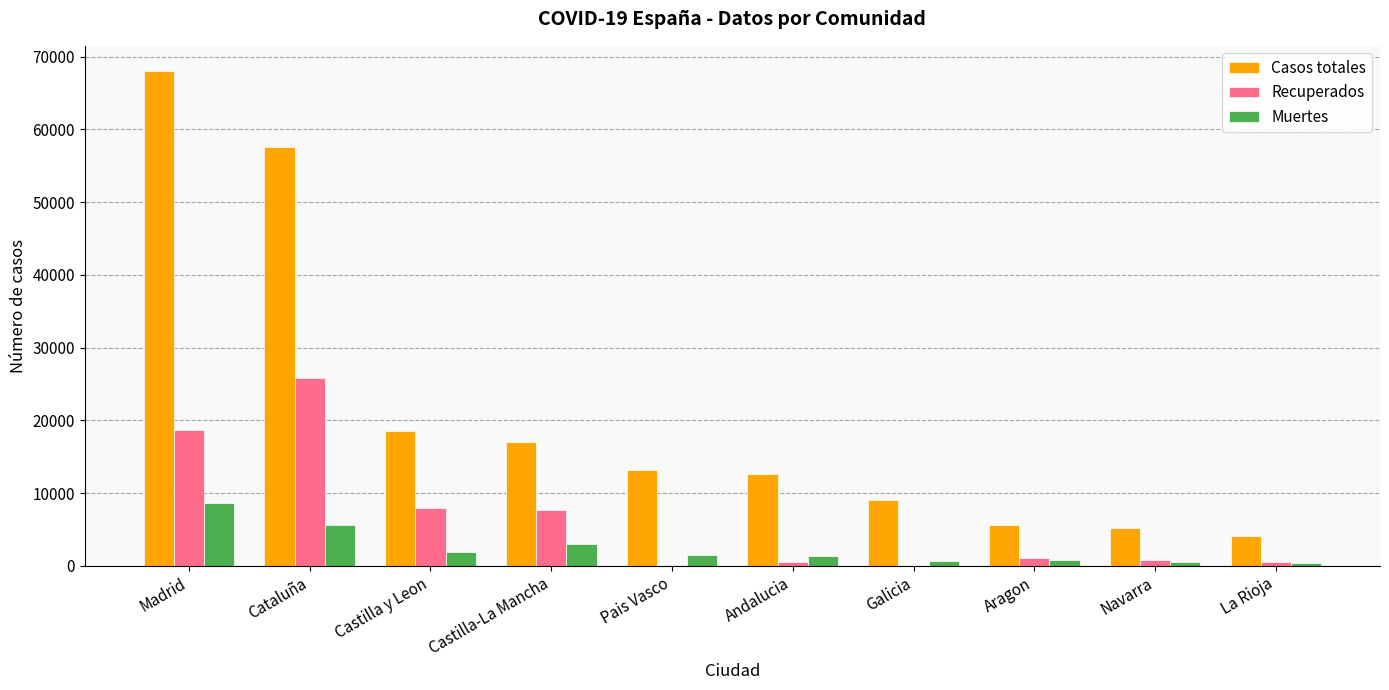

What is the total value across all series at Aragon?

7428